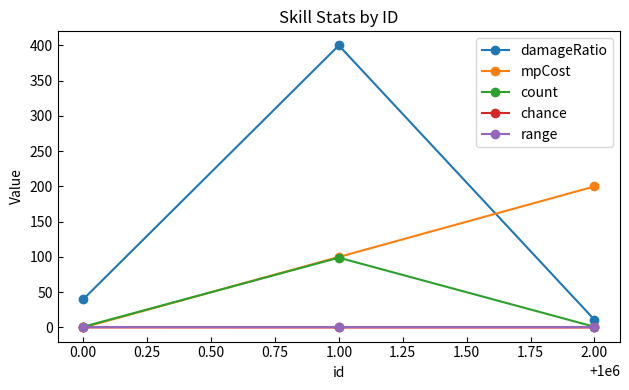

Which series has the largest total across all categories?

damageRatio